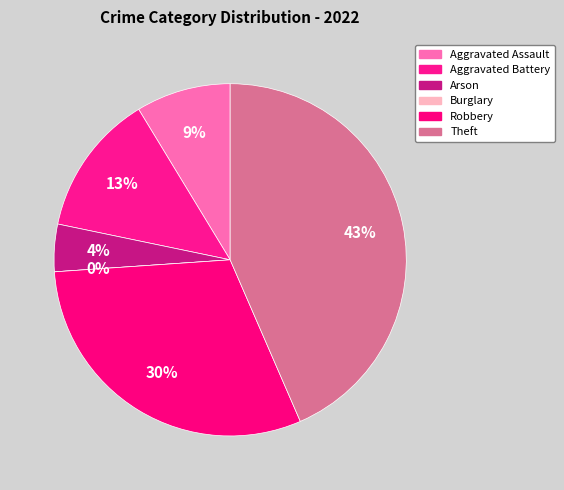

What percentage do Aggravated Battery and Burglary together represent?

13.0%